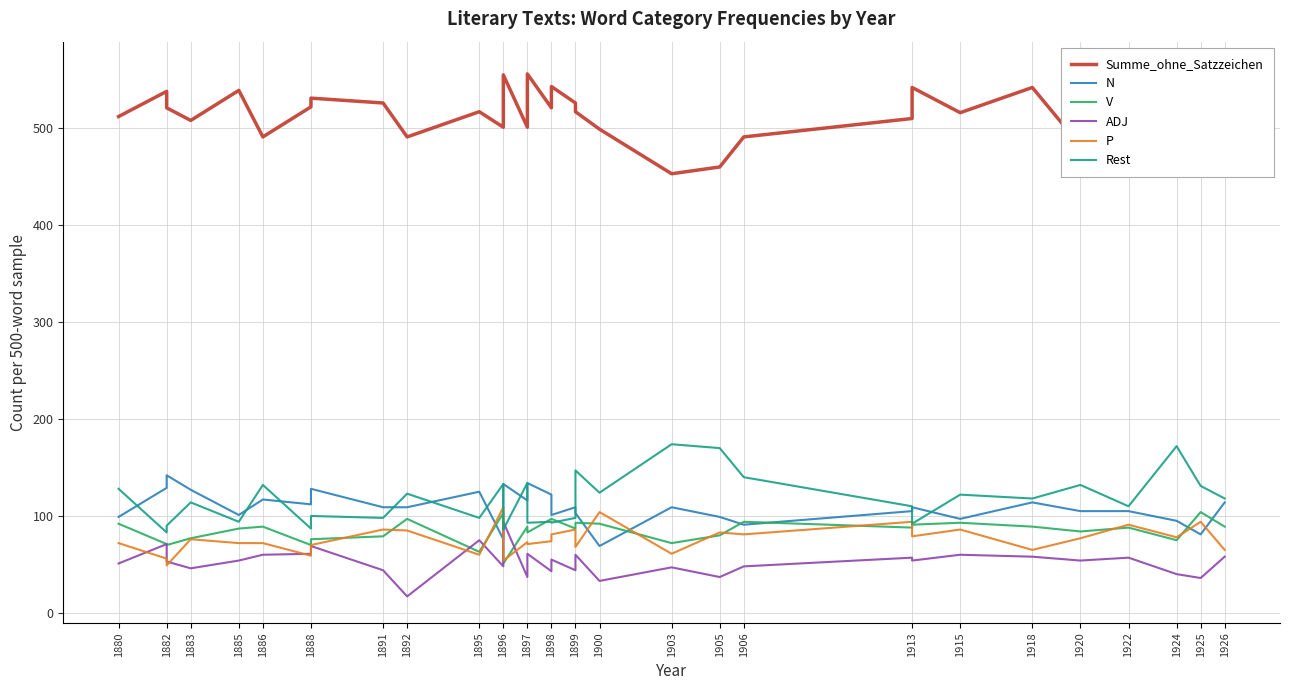

Between 1896 and 1898, which is larger?

1896